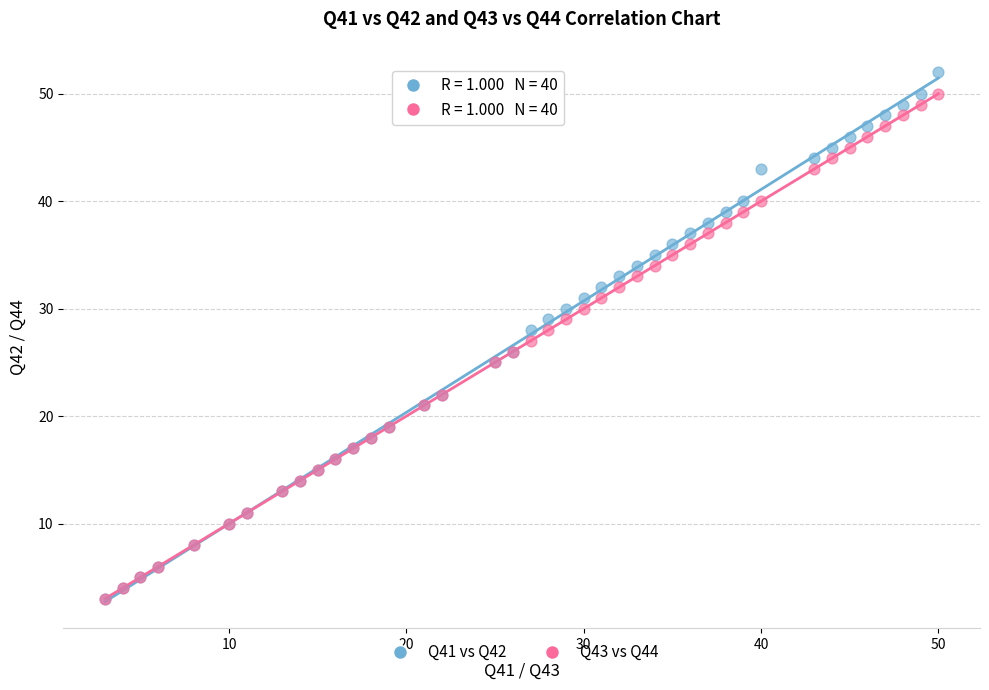

What are all the series names shown in the legend?

Q41 vs Q42, Q43 vs Q44